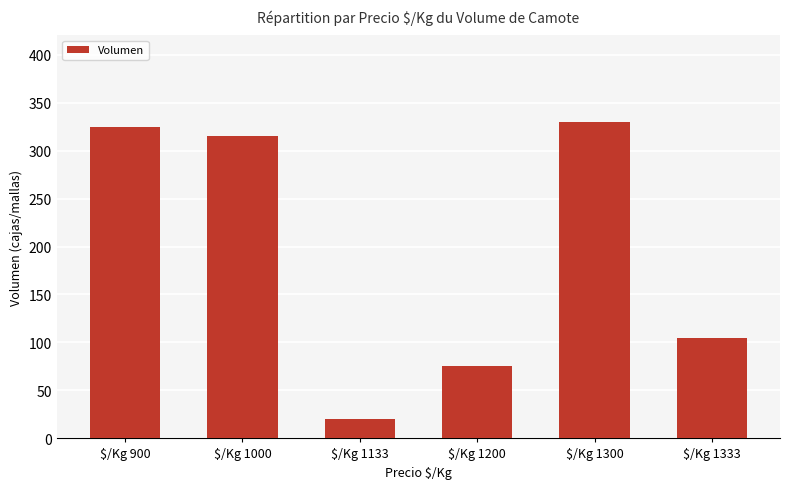

Reading left to right, transcribe all the data shown in this chart.

325	315	20	75	330	105